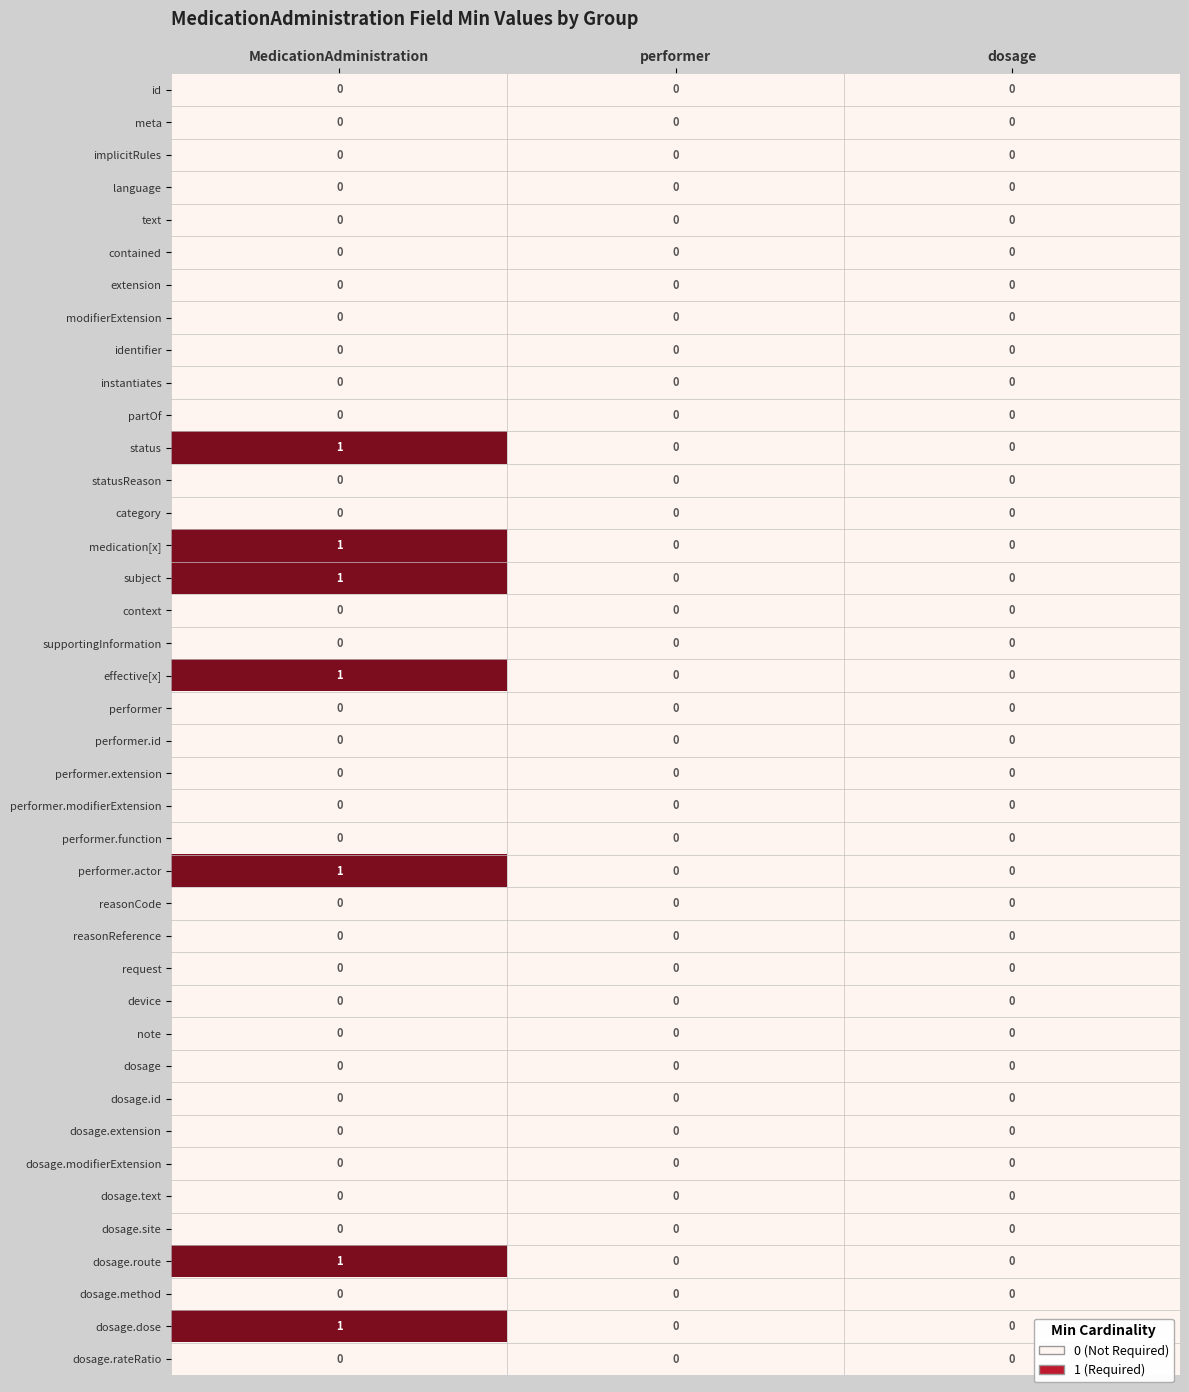

True or false: dosage.modifierExtension has a value of 0 at MedicationAdministration.

True